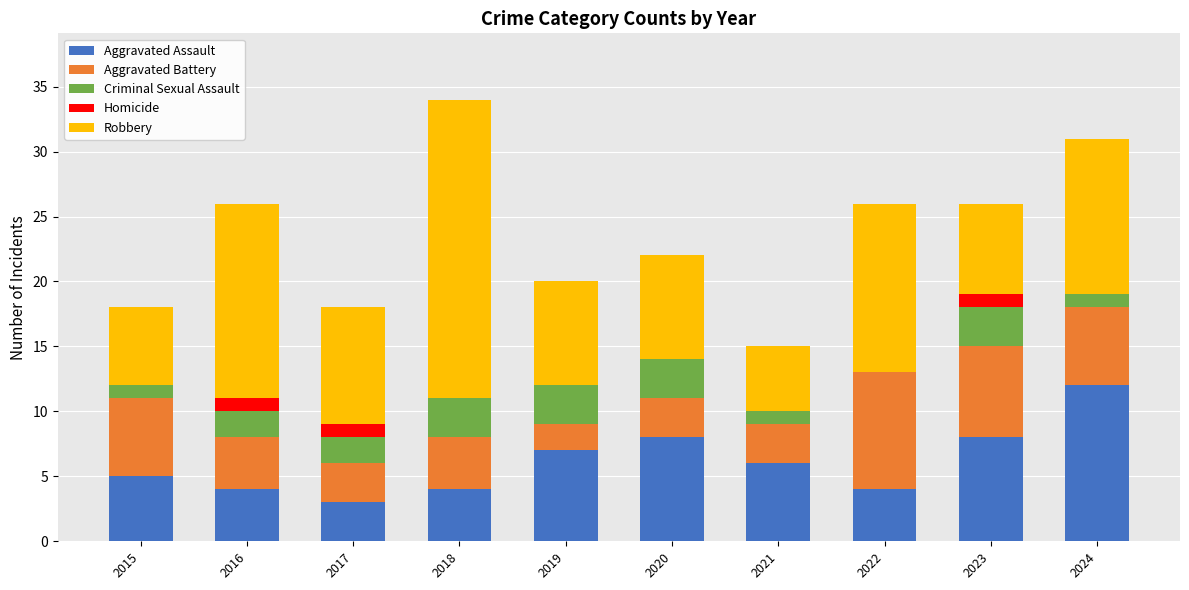

What is the maximum value for Aggravated Assault?

12